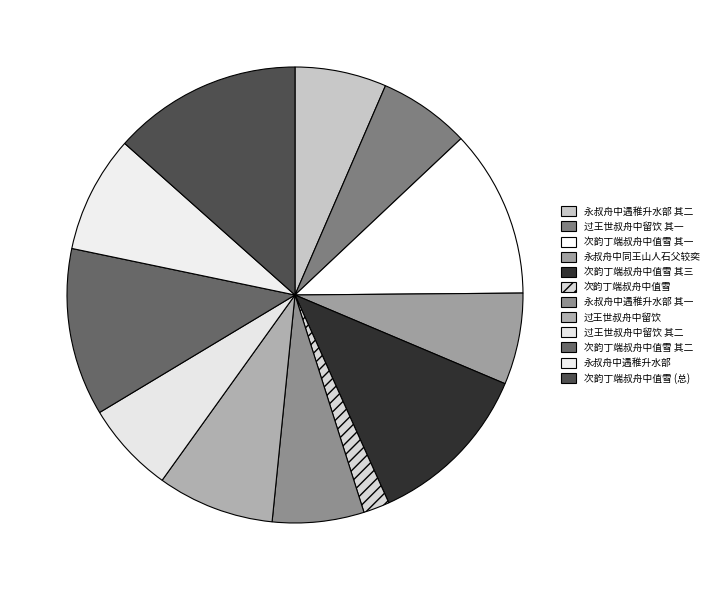

Which slice is the largest?

次韵丁端叔舟中值雪 (总)